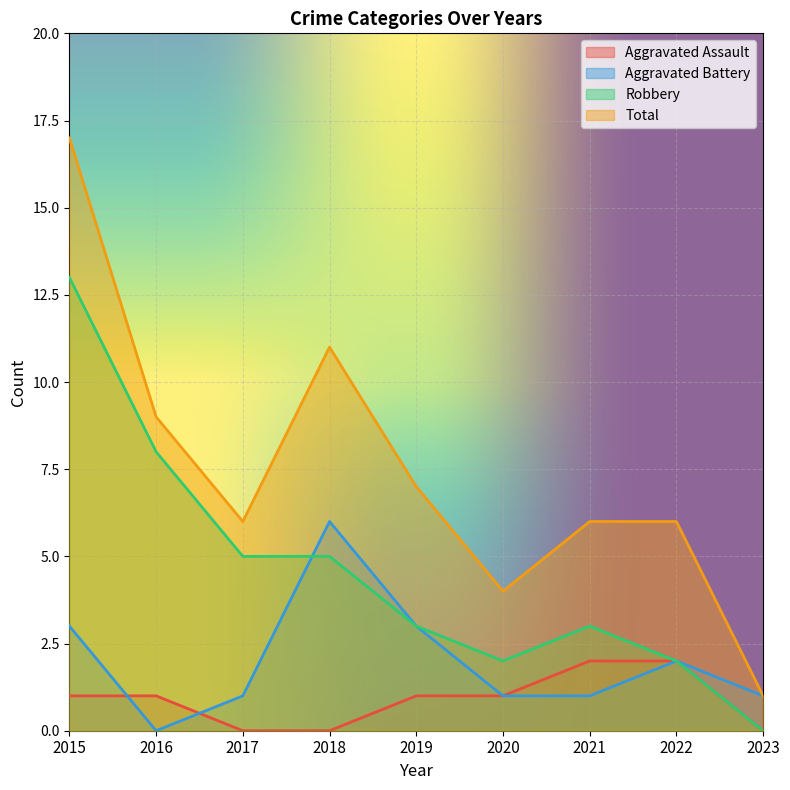

Reading left to right, transcribe all the data shown in this chart.

Aggravated Assault: 2015=1	2016=1	2017=0	2018=0	2019=1	2020=1	2021=2	2022=2	2023=0
Aggravated Battery: 2015=3	2016=0	2017=1	2018=6	2019=3	2020=1	2021=1	2022=2	2023=1
Robbery: 2015=13	2016=8	2017=5	2018=5	2019=3	2020=2	2021=3	2022=2	2023=0
Total: 2015=17	2016=9	2017=6	2018=11	2019=7	2020=4	2021=6	2022=6	2023=1